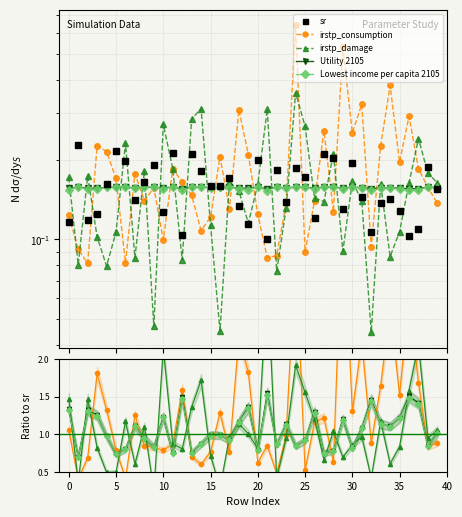

What is the label of the 12th point from the left?

11